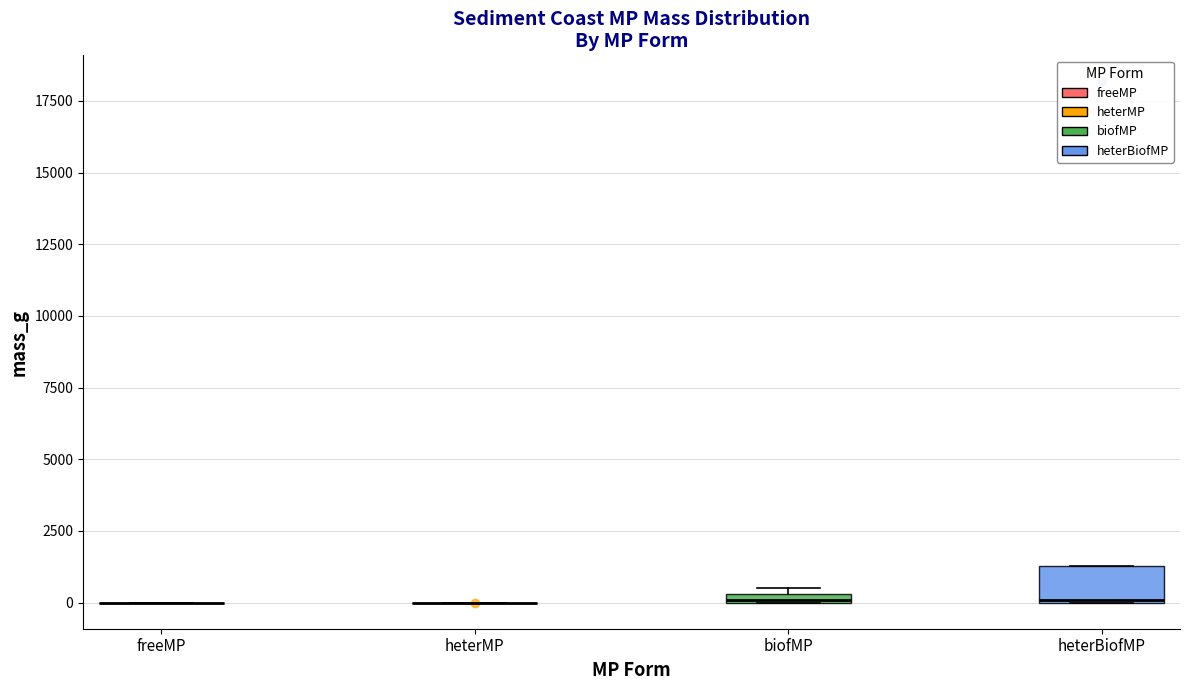

Comparing the boxes themselves (not the whiskers), which one is the tallest?

heterBiofMP